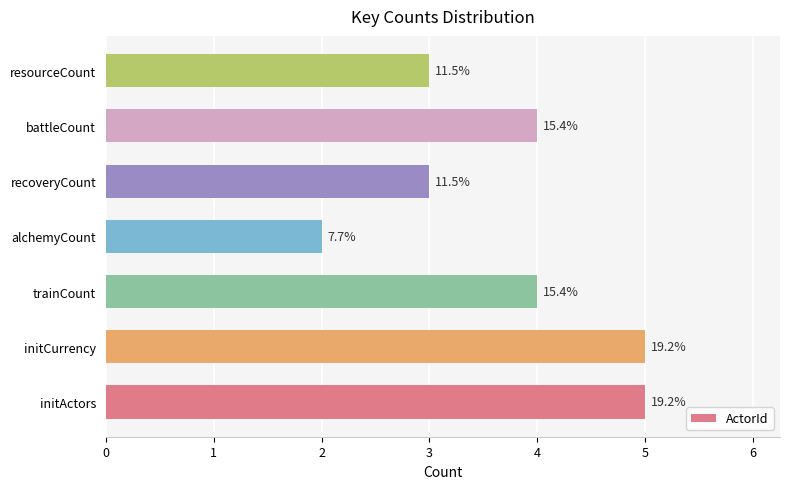

How many bars are there in total?

7